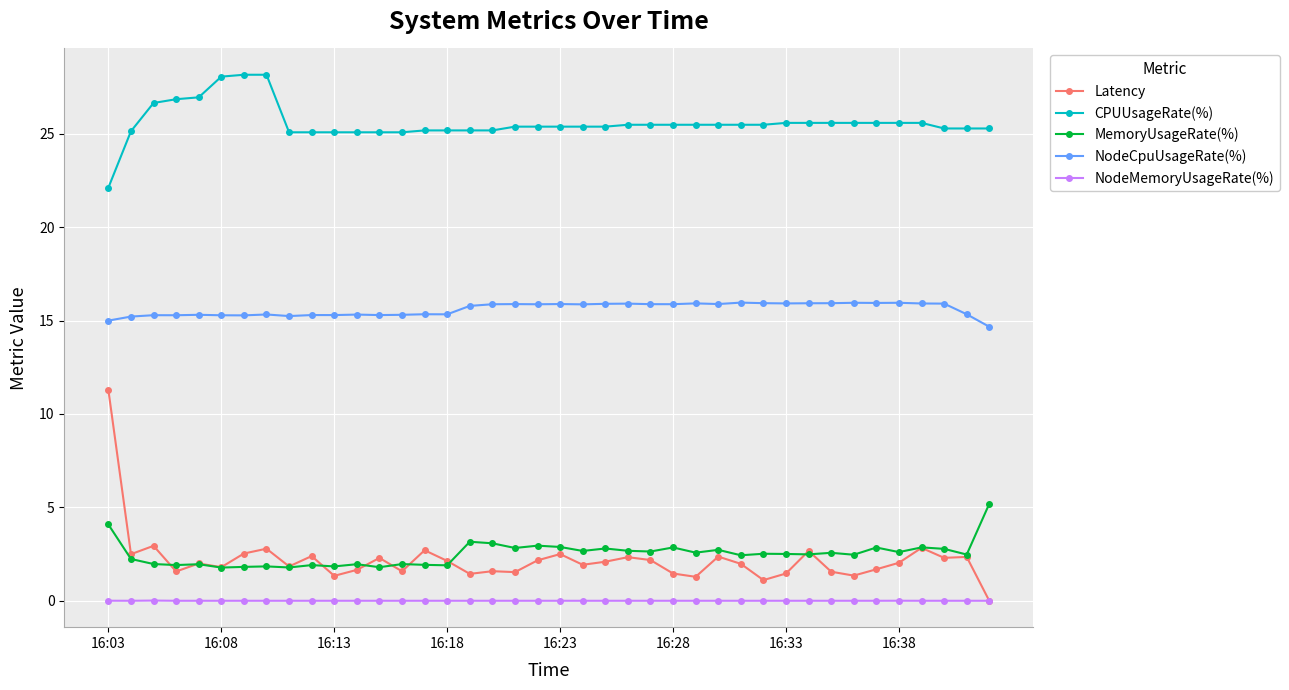

What is the greatest value displayed?

28.2